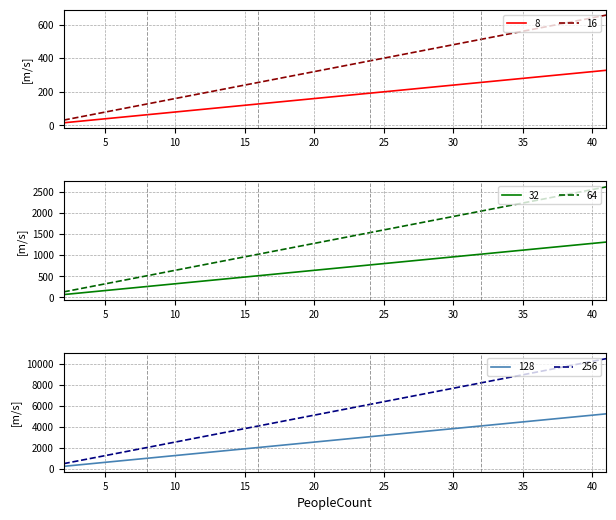

At which label does 16 reach its minimum?

2